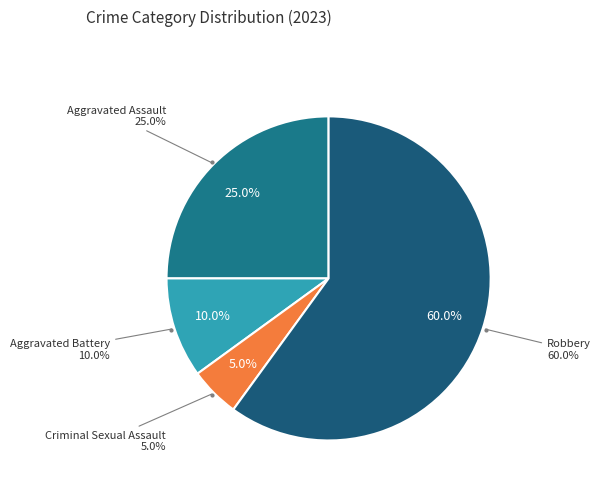

Rank the categories by value from highest to lowest.

Robbery, Aggravated Assault, Aggravated Battery, Criminal Sexual Assault